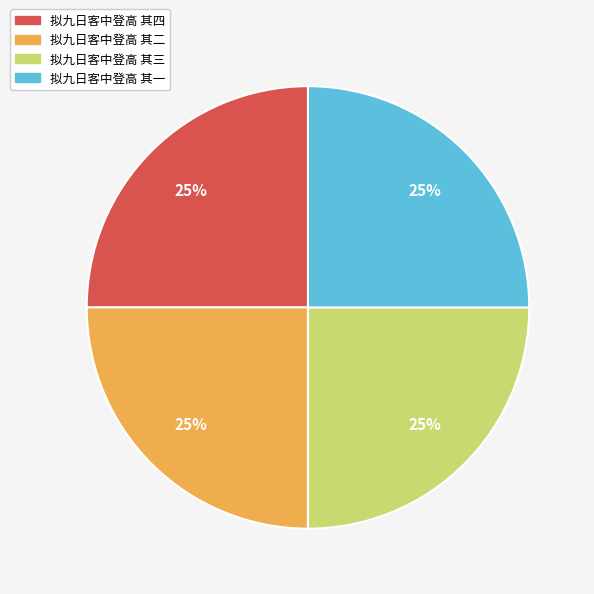

How many slices are in this pie chart?

4